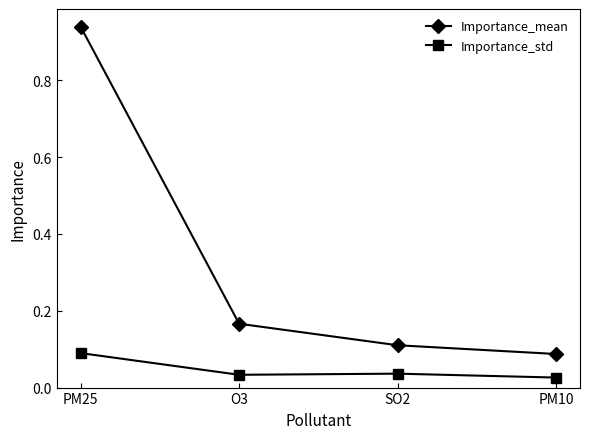

At how many categories does at least one series exceed 0?

4